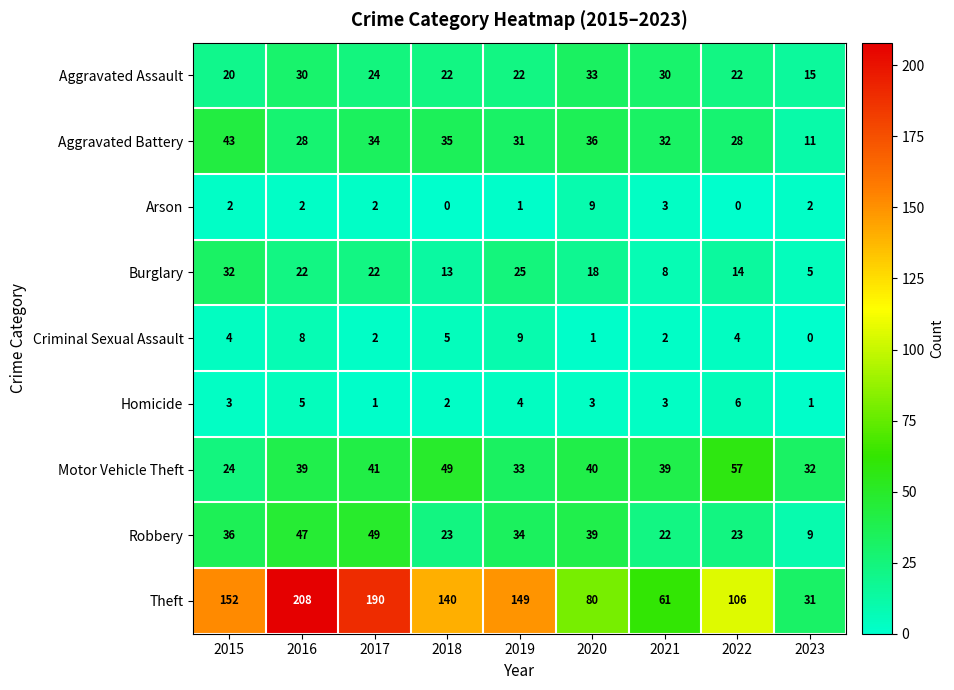

What is the difference between the maximum and minimum values in the Criminal Sexual Assault series?

9